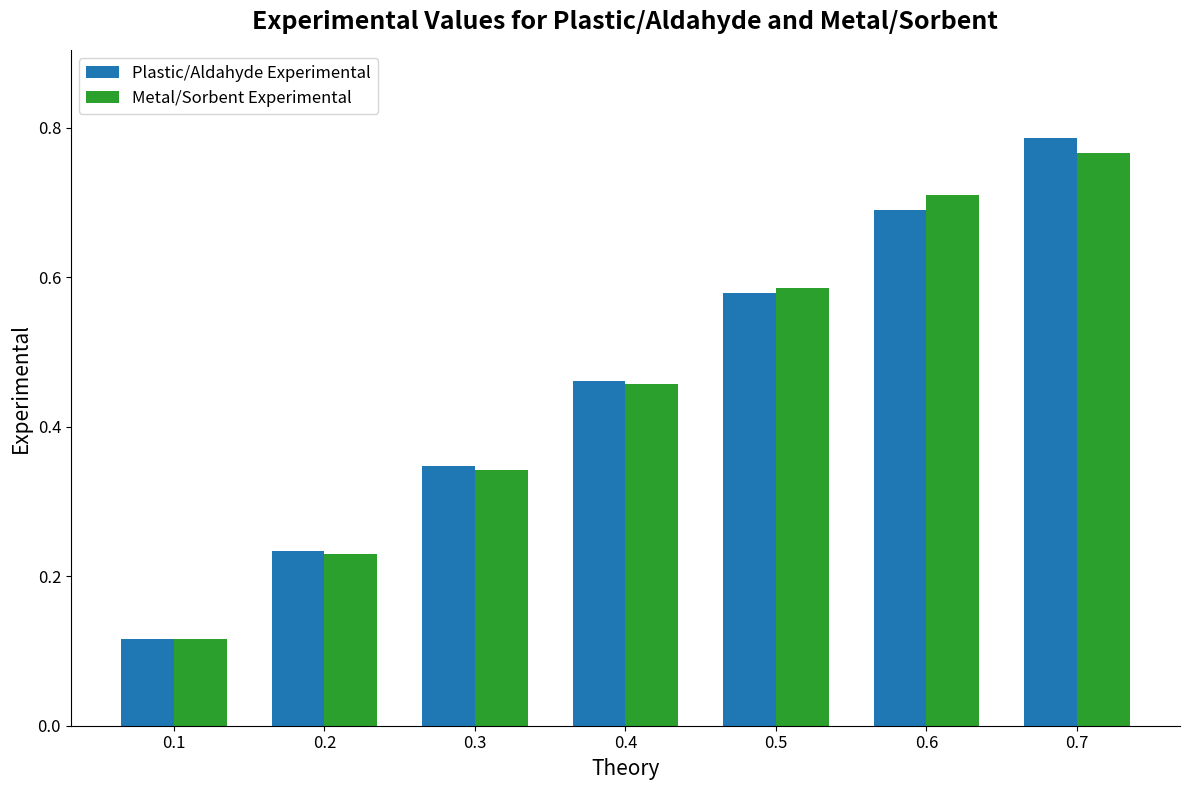

How many Plastic/Aldahyde Experimental values are between 0 and 1?

7